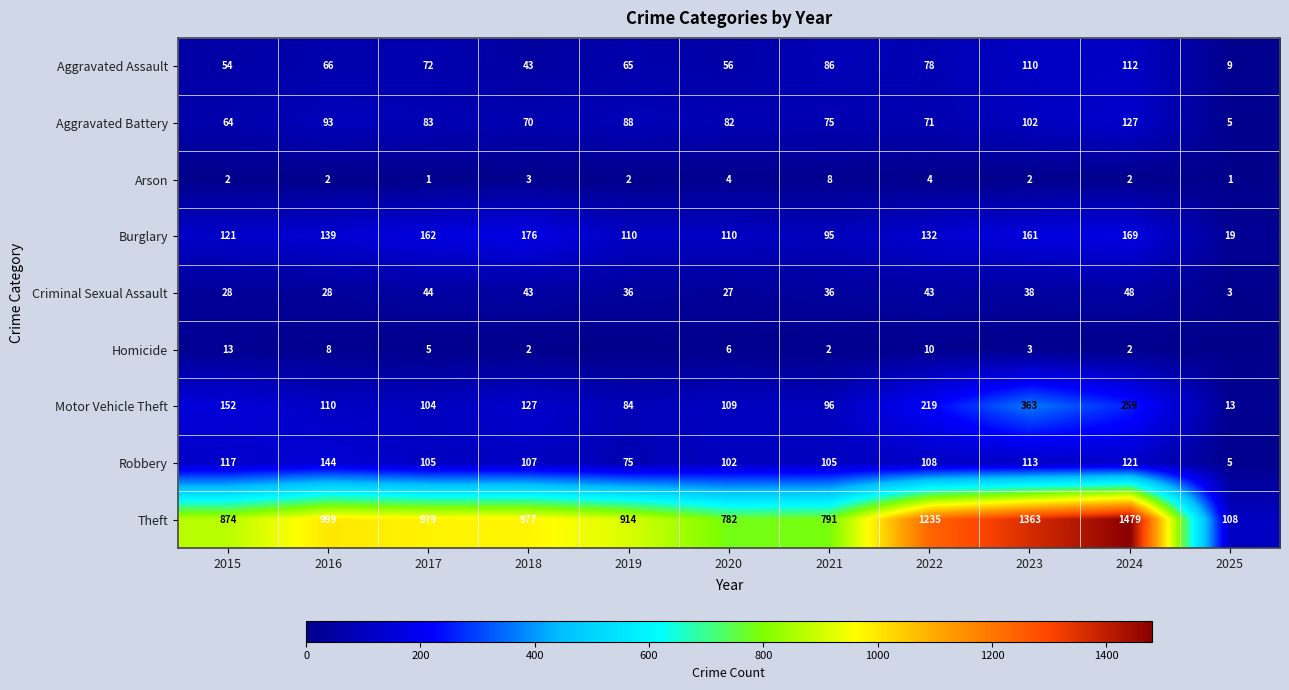

Is the value of Arson at 2018 greater than the value of Theft at 2024?

No